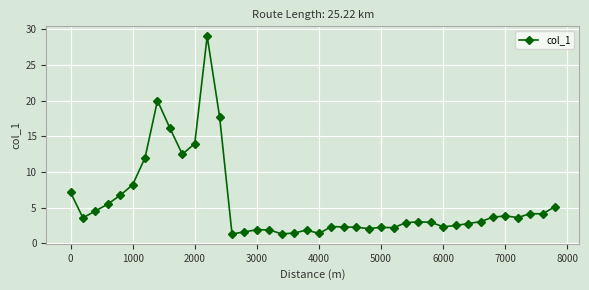

What is the difference between the maximum and minimum values?

27.7